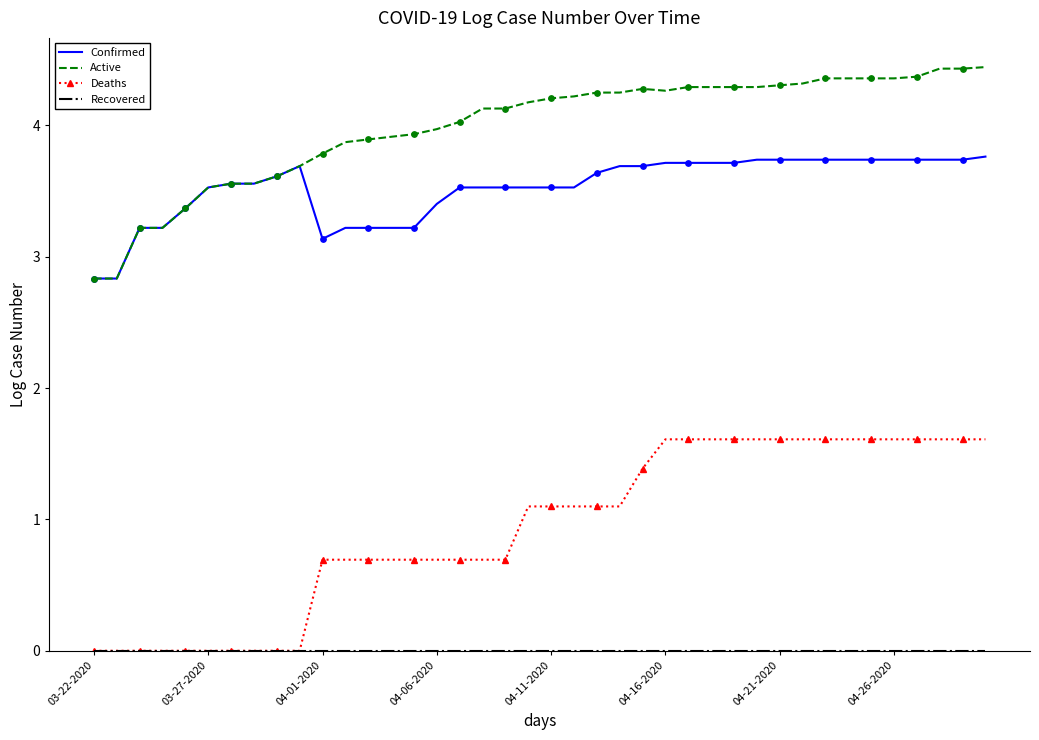

Which series has the largest total across all categories?

Active